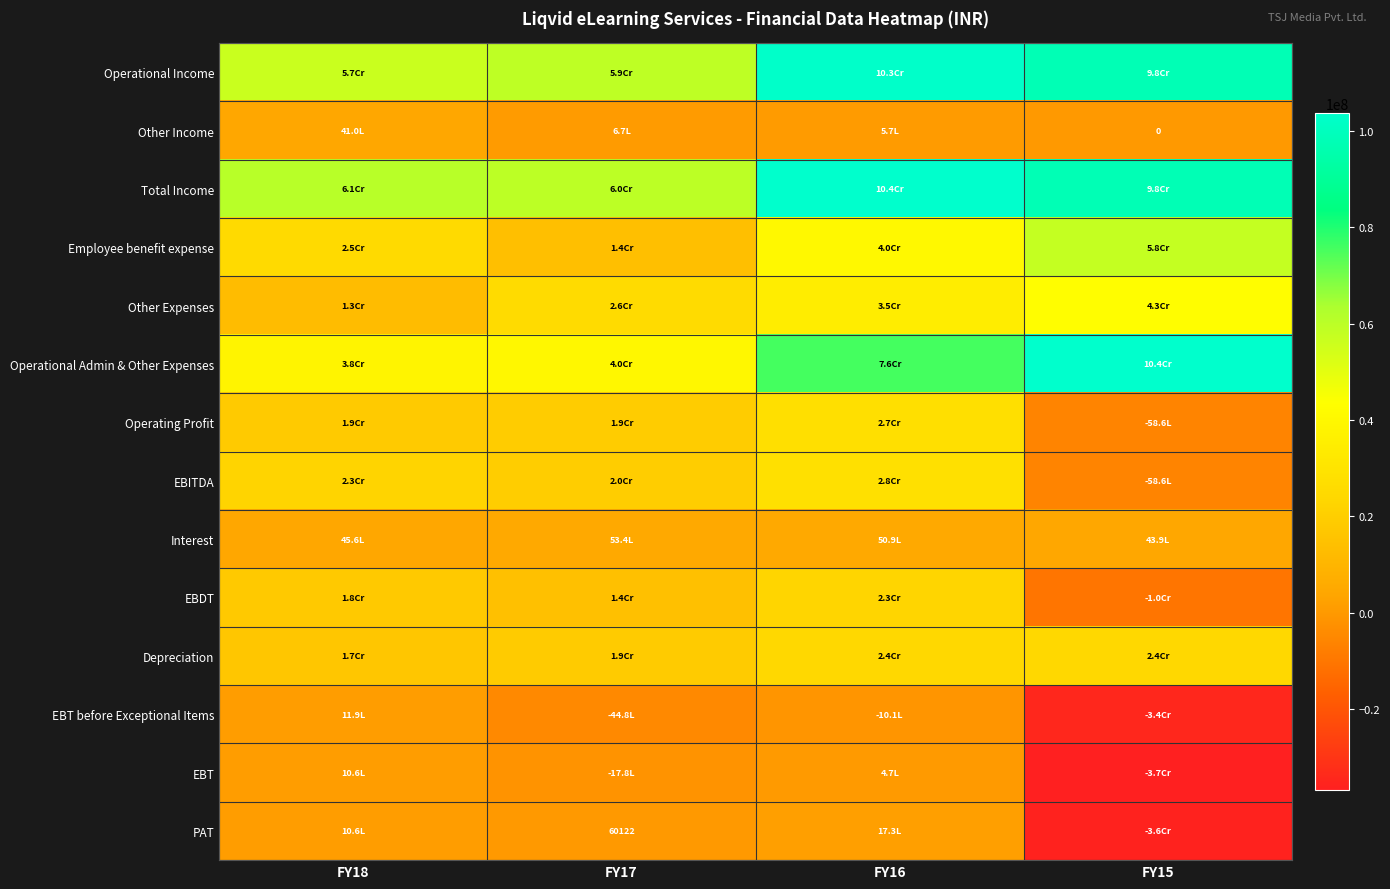

At how many categories does at least one series exceed 67155949?

2